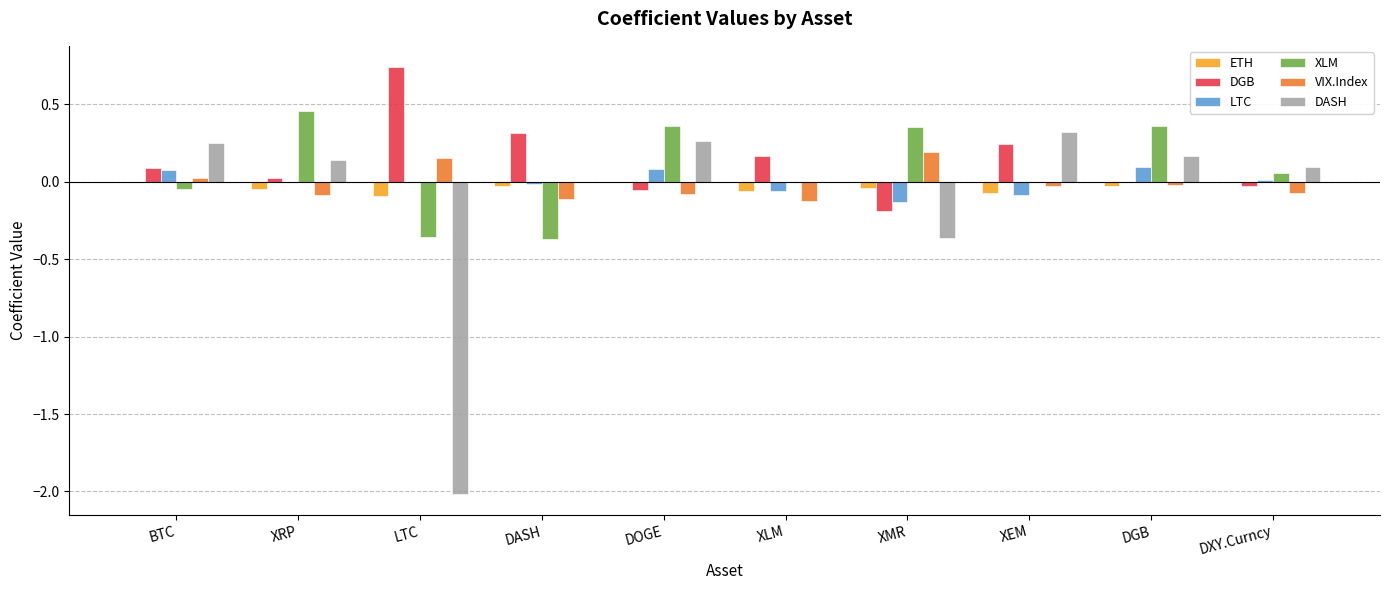

Is the value of ETH at LTC greater than the value of DASH at XEM?

No